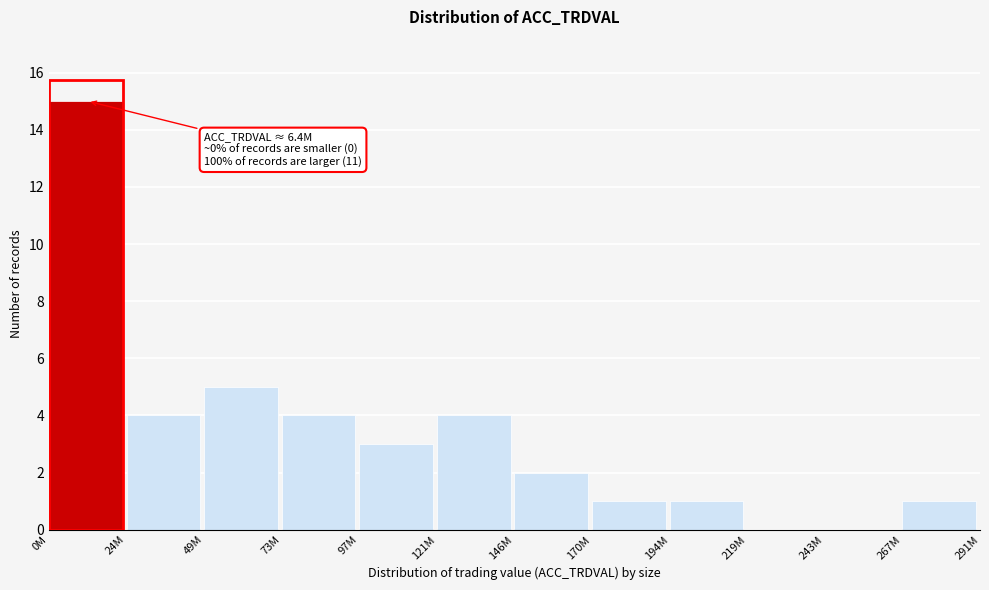

Reading right to left, extract all data points from this chart.

267M=1	243M=0	219M=0	194M=1	170M=1	146M=2	121M=4	97M=3	73M=4	49M=5	24M=4	0M=15